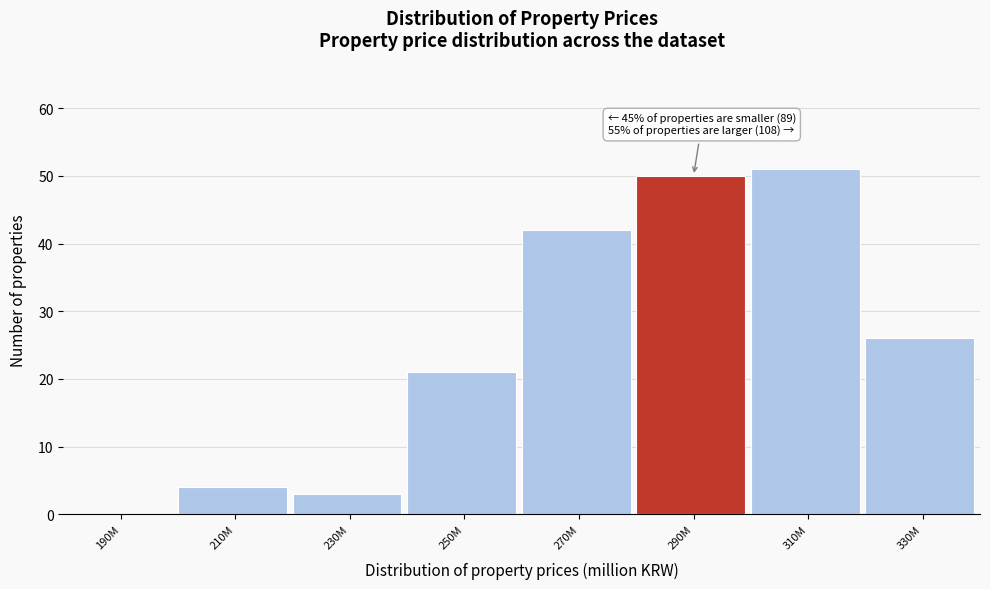

Reading right to left, what are all the values shown in this chart?

330M=26	310M=51	290M=50	270M=42	250M=21	230M=3	210M=4	190M=0